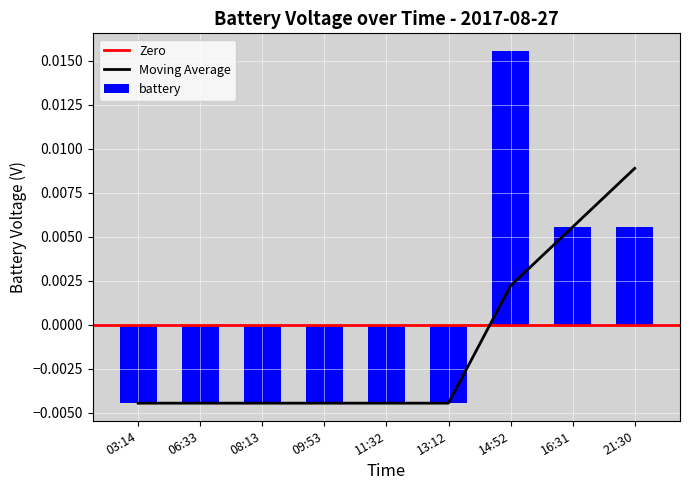

Between 21:30 and 08:13, which is larger?

21:30